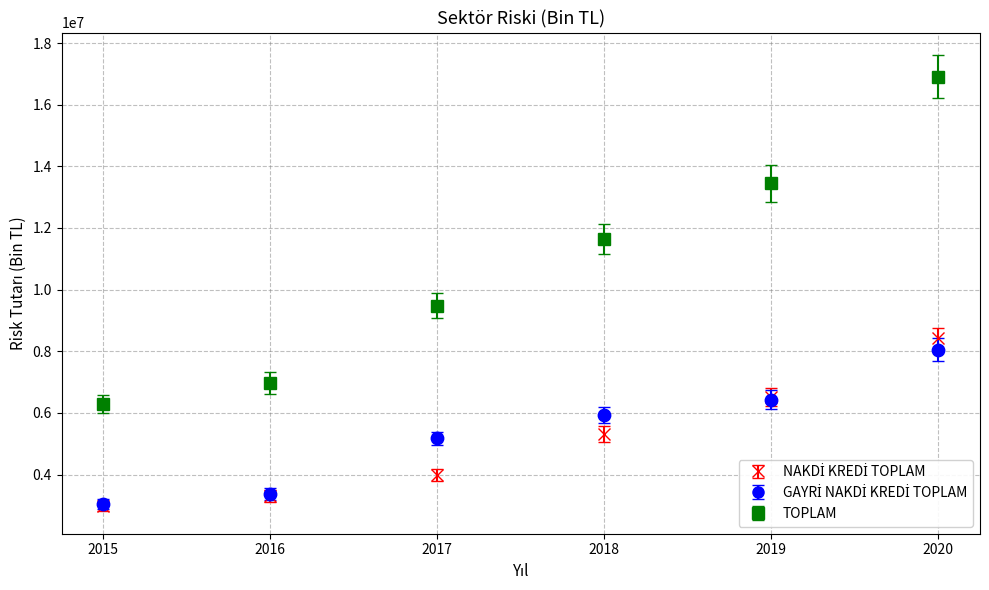

What is the total value across all series at 2016?

13647895.5